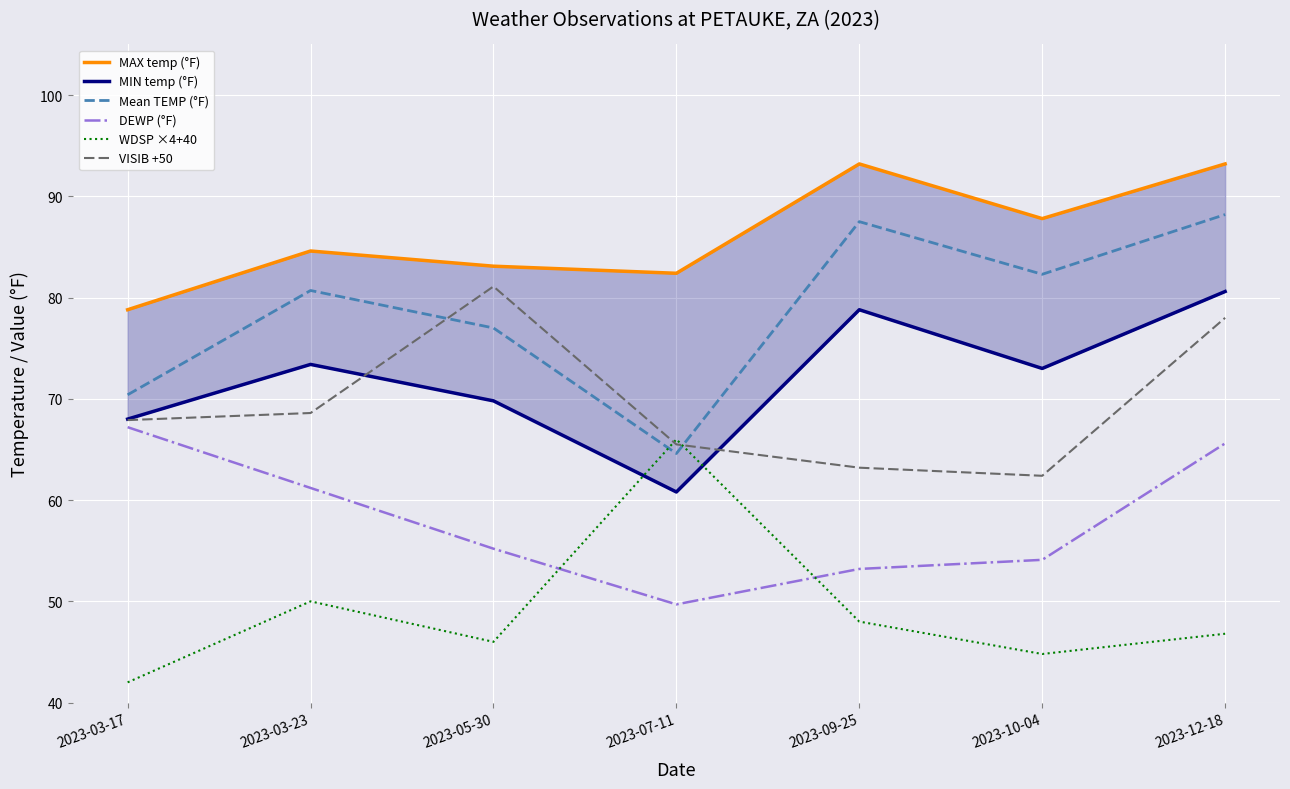

At which label is VISIB closest to 71?

2023-03-23